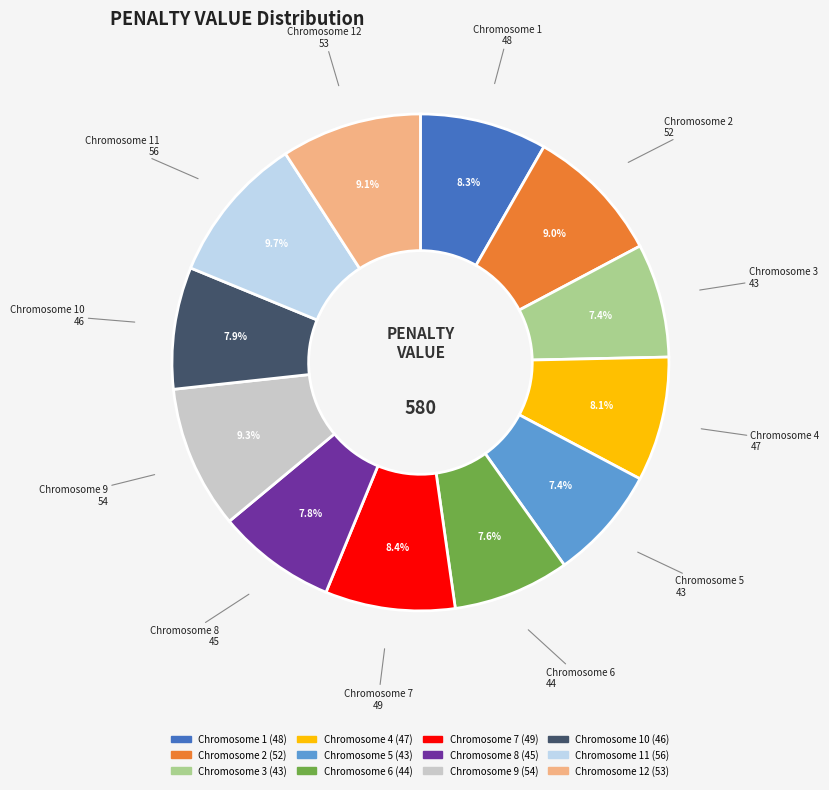

Is there any slice that represents more than half of the pie?

No